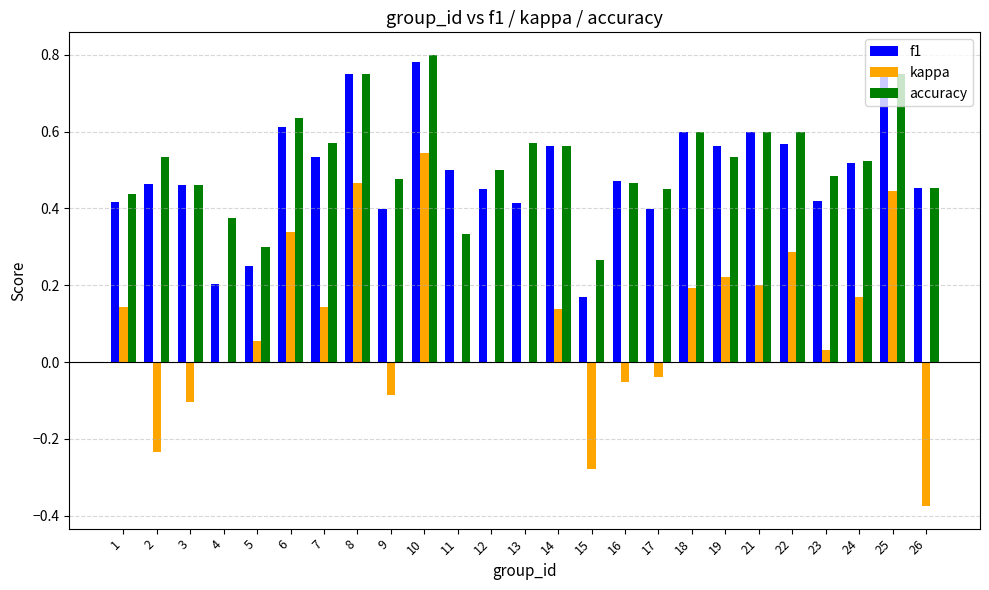

How many categories are shown in the chart?

25